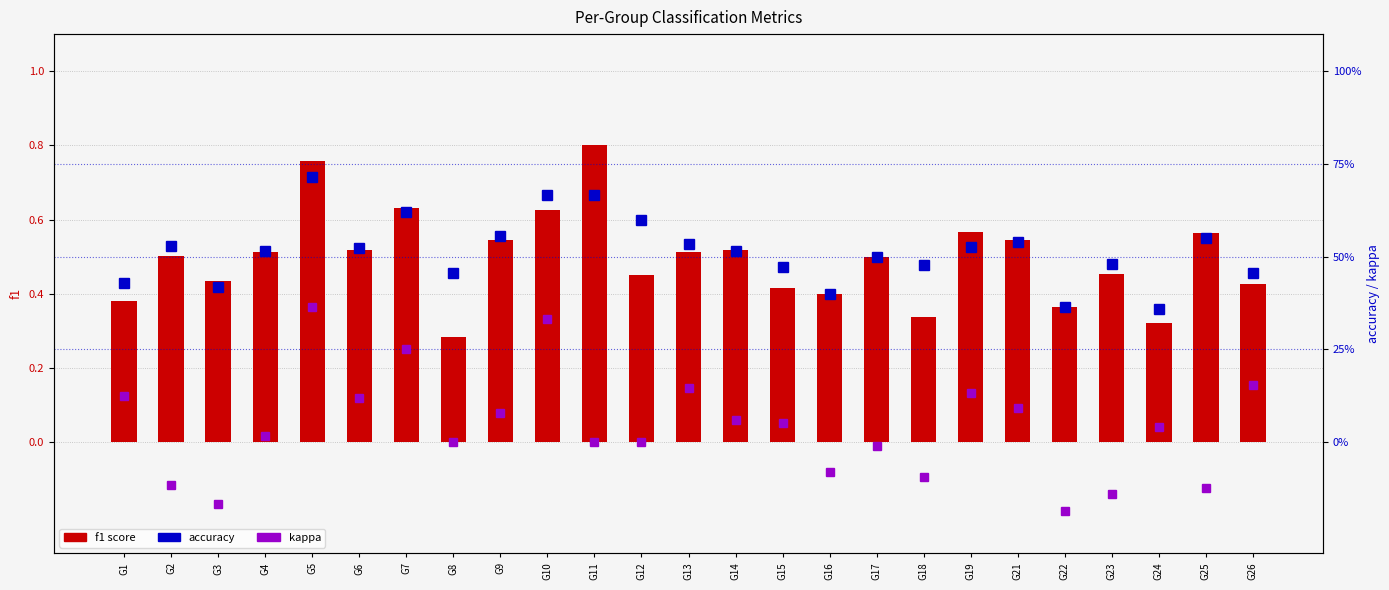

Count the number of data series in this chart.

3